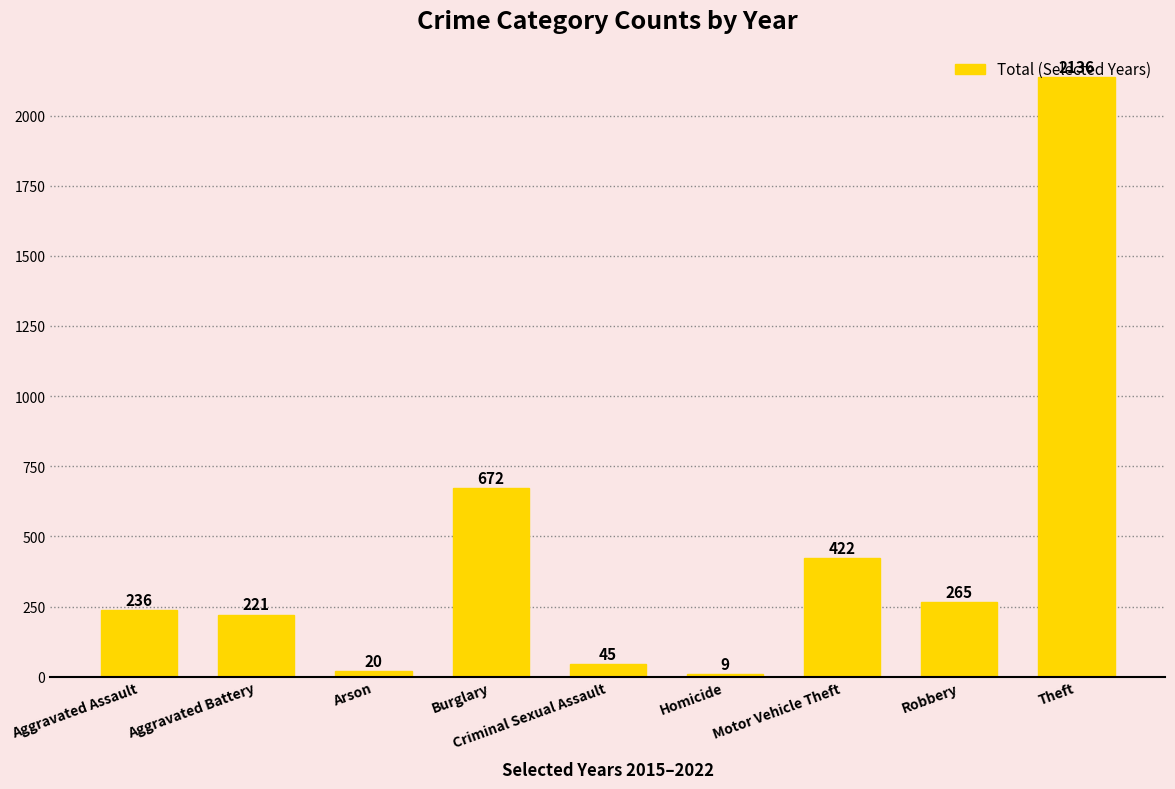

Does the chart contain any negative values?

No